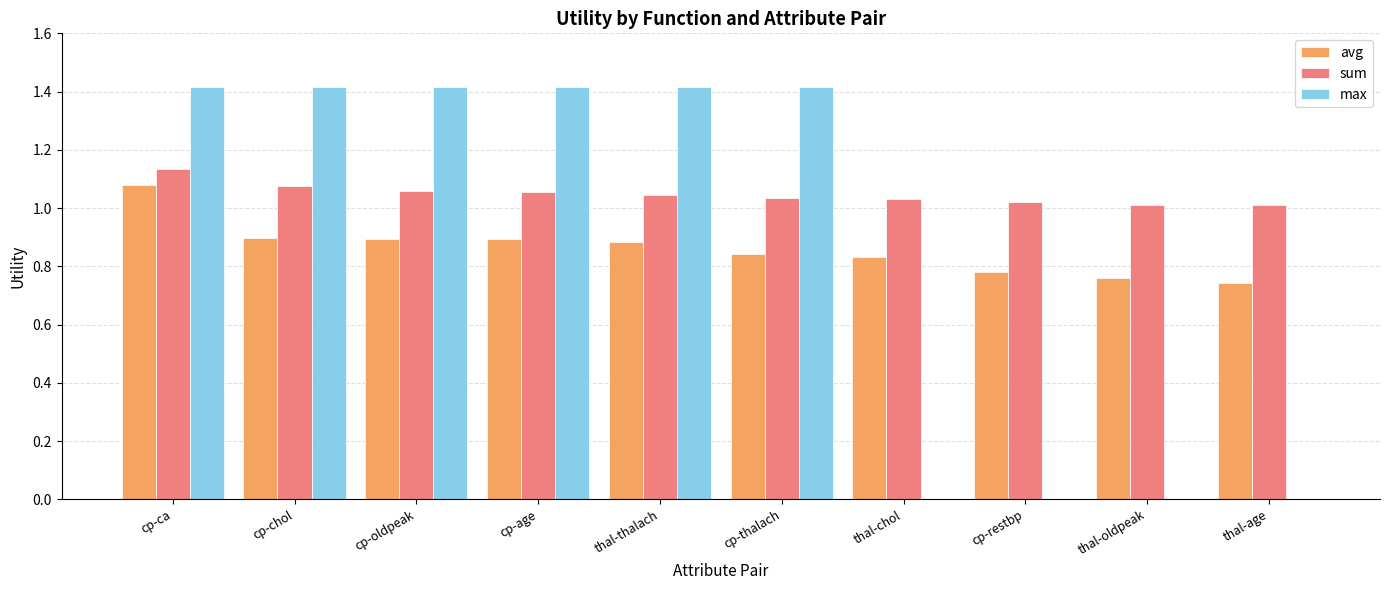

Which series has the largest total across all categories?

sum